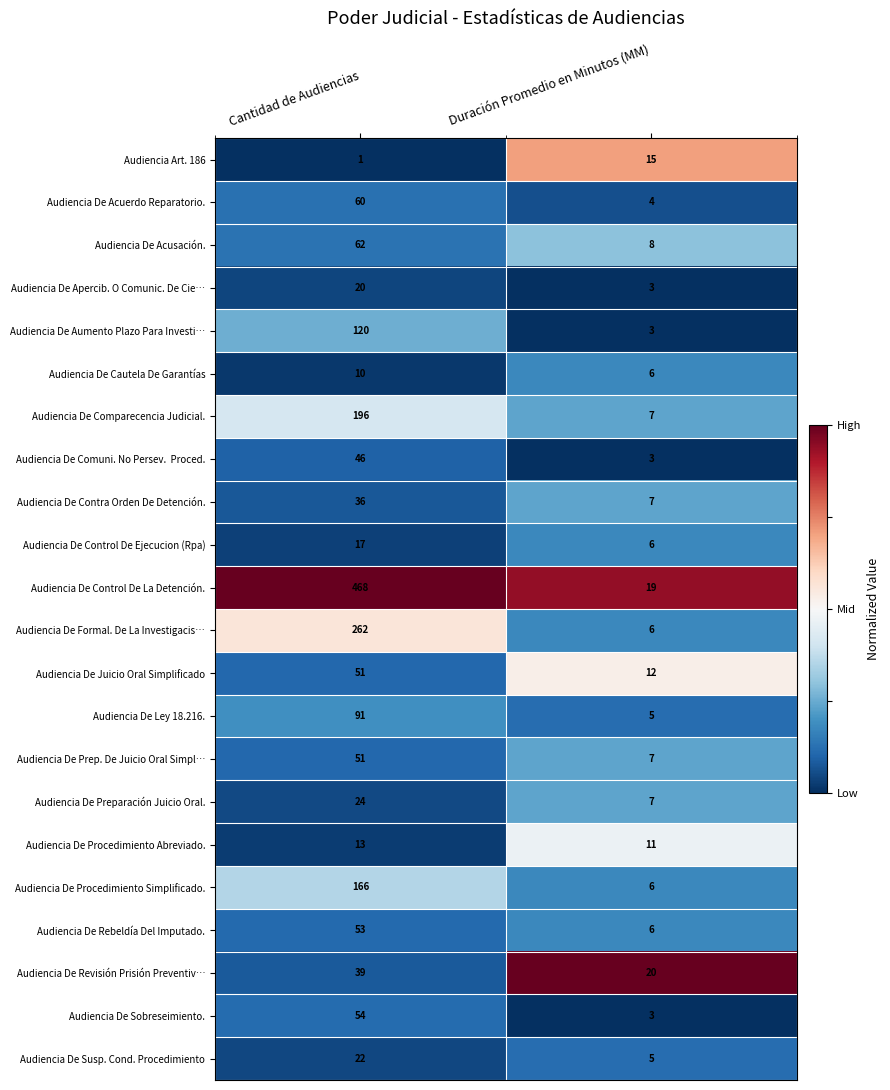

Which series has the largest total across all categories?

Audiencia De Control De La Detención.